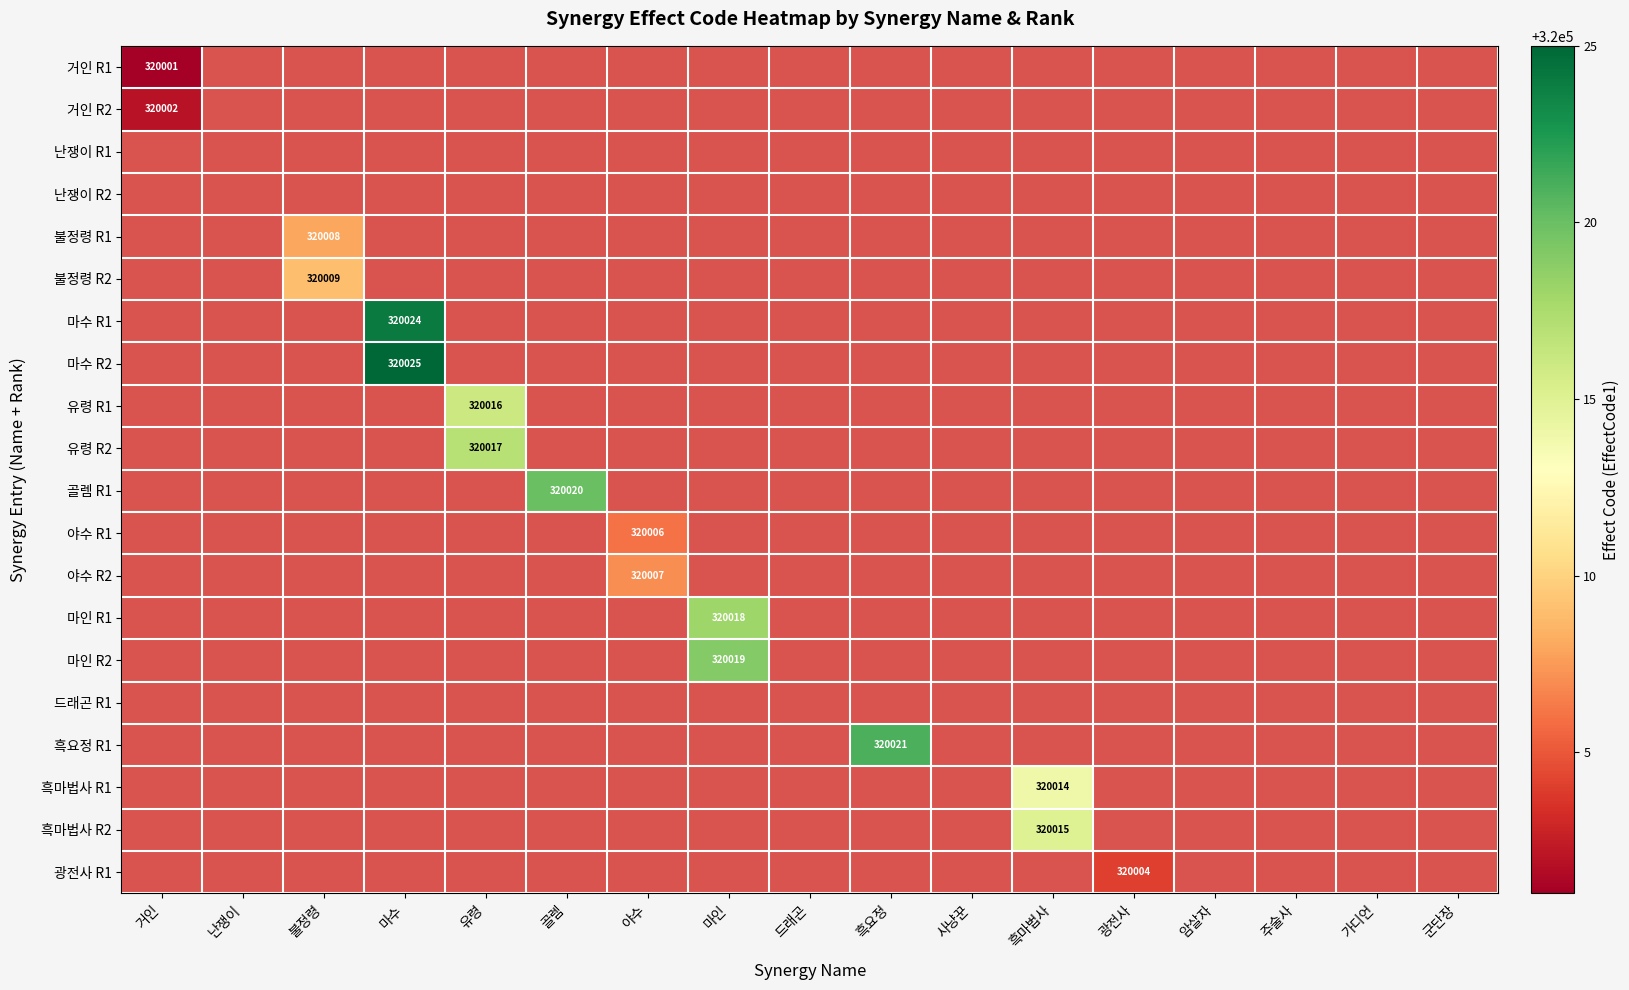

The 골렘 R1 series shows 320020 at 골렘. True or false?

True